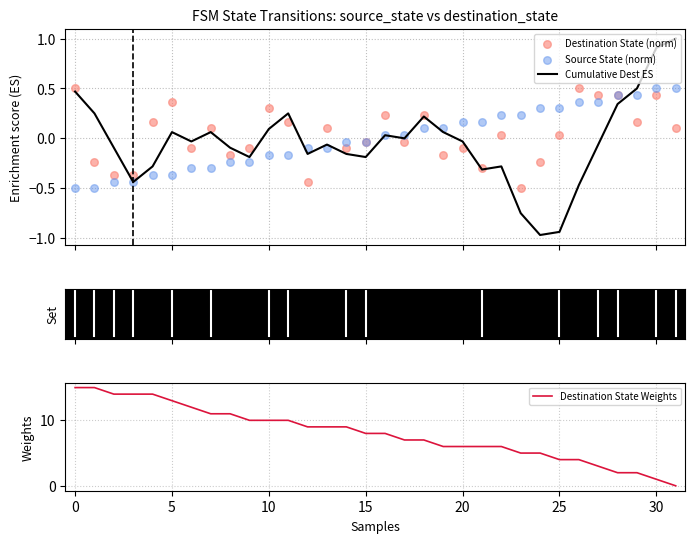

Which series has the largest total across all categories?

Destination State Weights